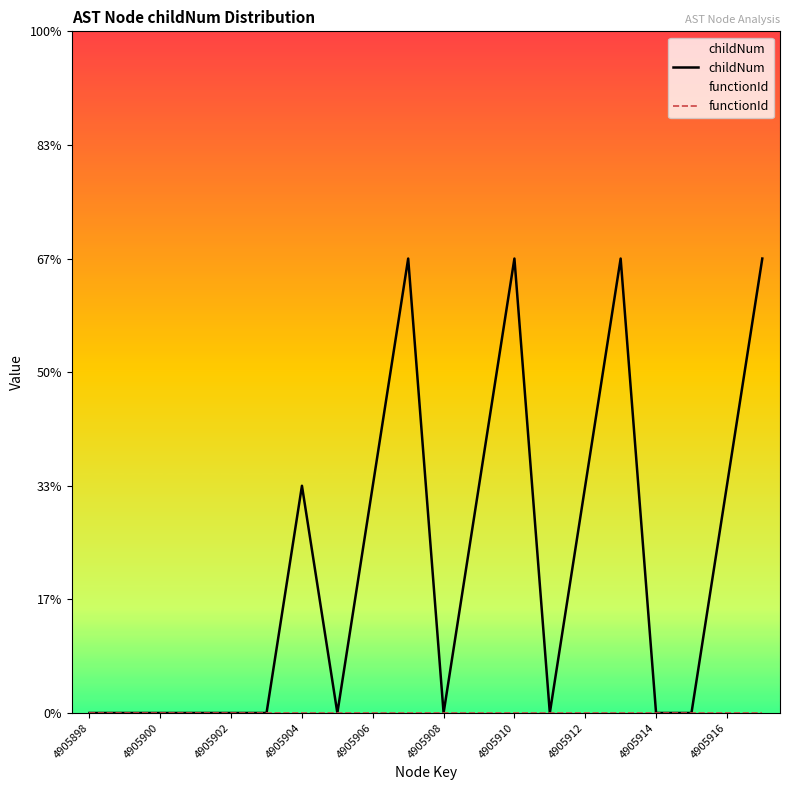

Reading left to right, what are all the values shown in this chart?

childNum: 0	0	0	0	0	0	1	0	1	2	0	1	2	0	1	2	0	0	1	2
functionId: 0	0	0	0	0	0	0	0	0	0	0	0	0	0	0	0	0	0	0	0